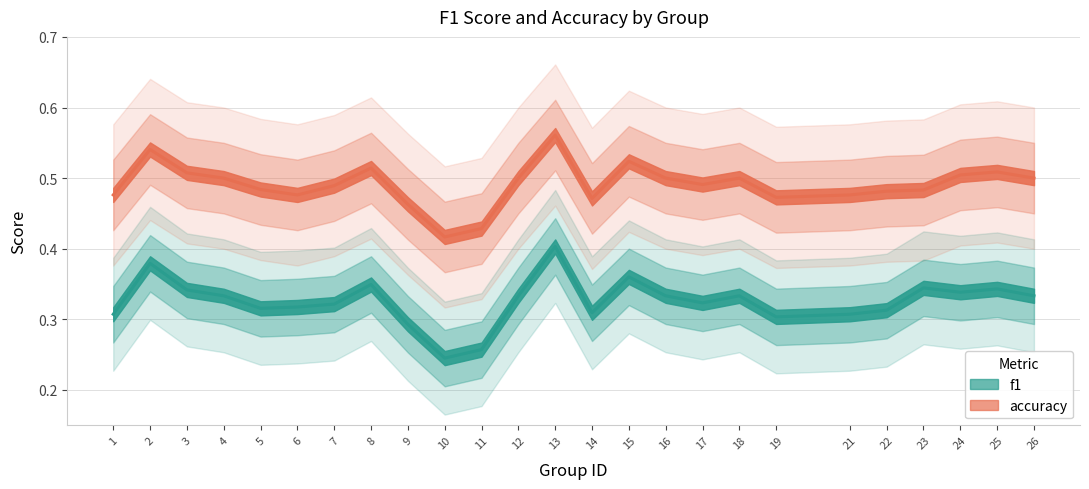

What is the difference between the second highest and second lowest values in the accuracy series?

0.1